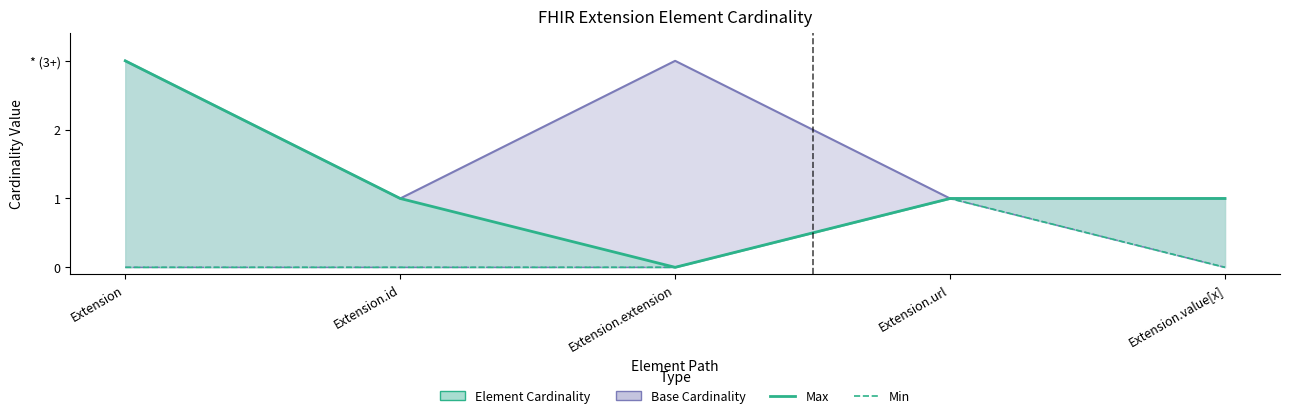

How many interior local valleys does the Max series have?

1